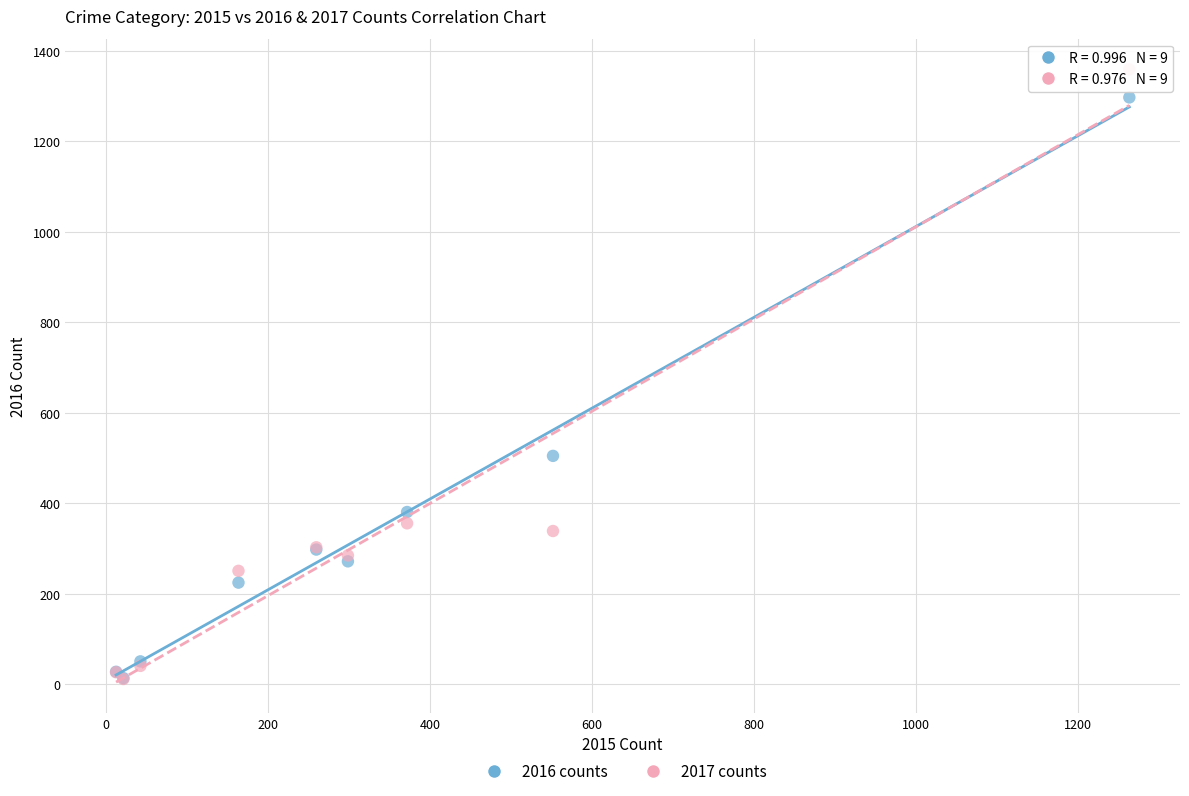

In the 2017 counts series, what Y value is closest to 685?

356